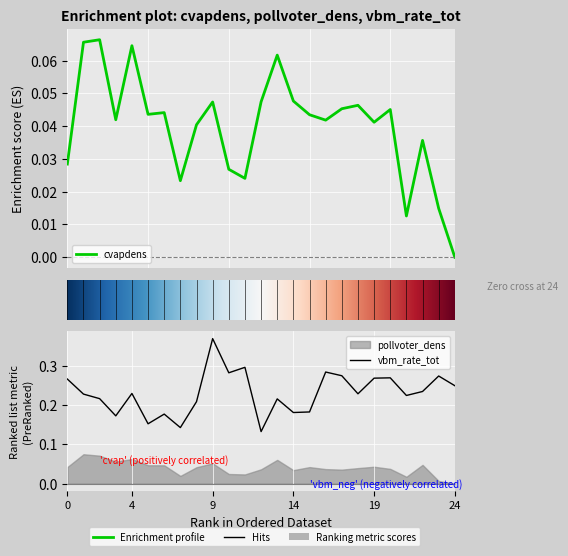

What is the greatest value displayed?

0.4